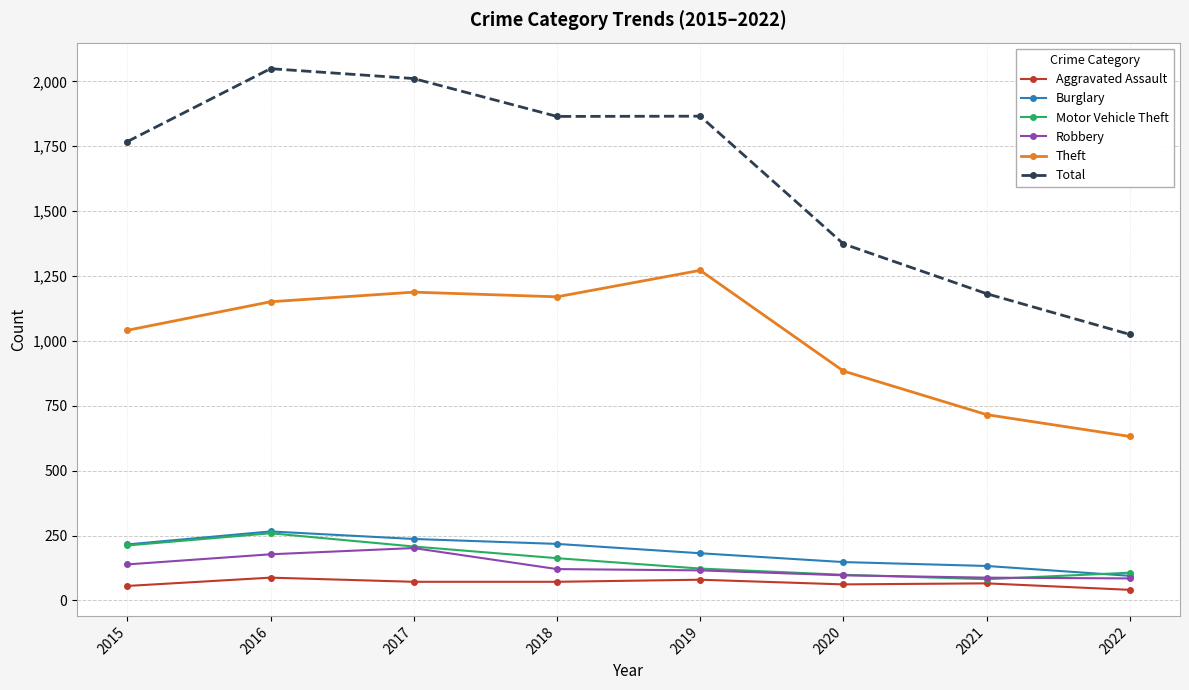

True or false: Total has more than 2 interior local peaks.

False